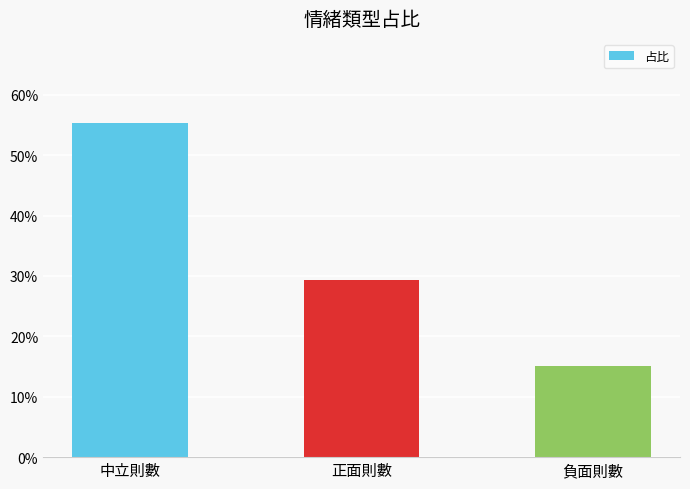

The chart shows a value of 0.2 at 負面則數. True or false?

True